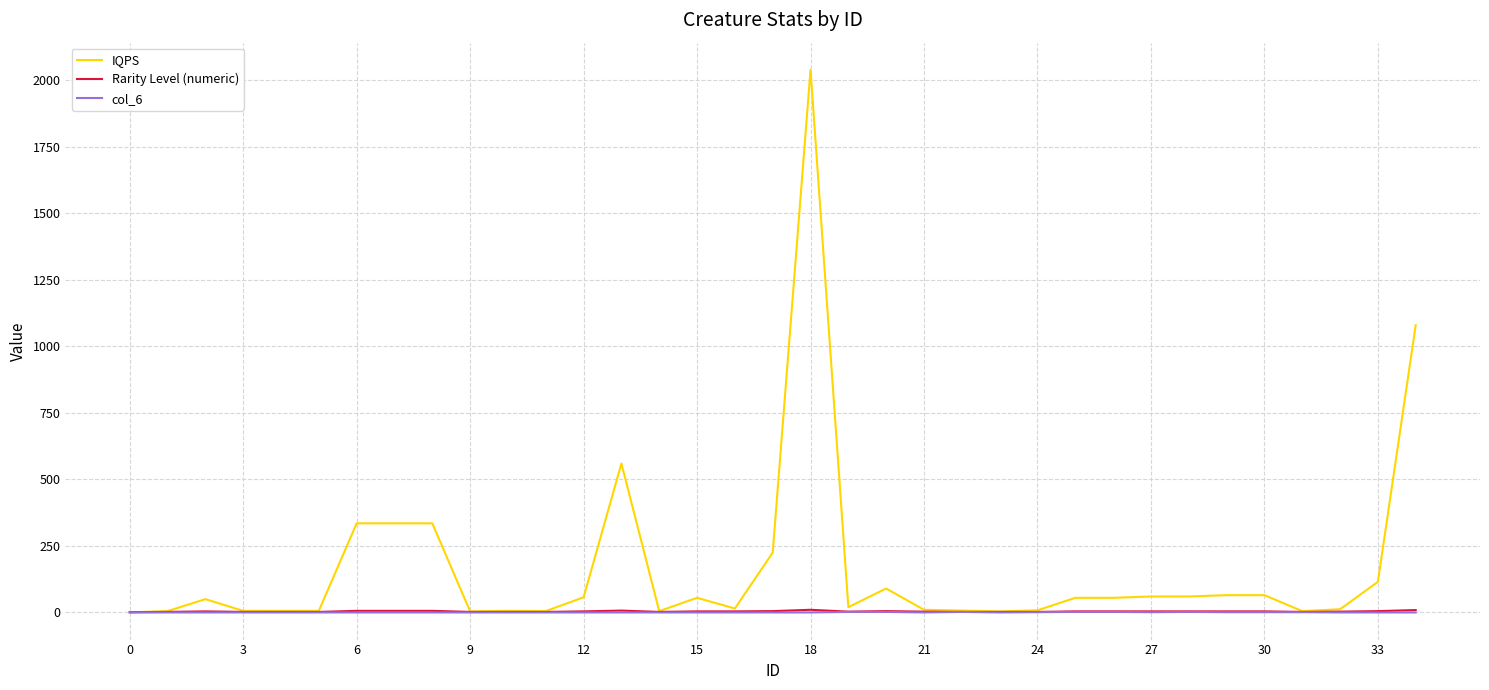

What are all the series names shown in the legend?

IQPS, Rarity Level (numeric), col_6